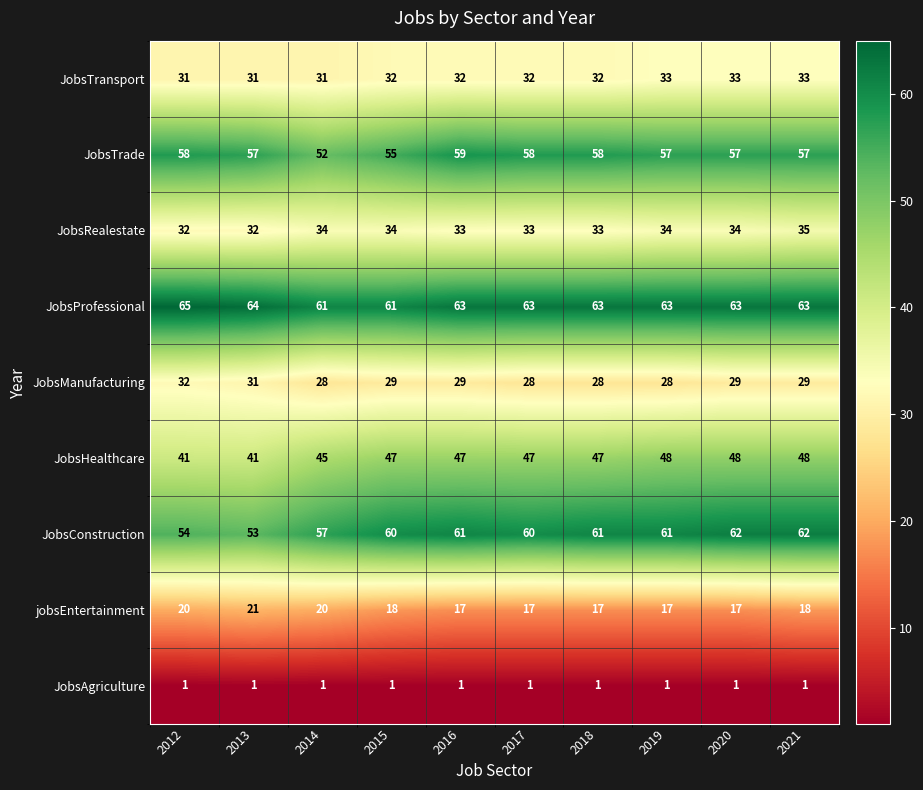

How many JobsHealthcare values are between 45 and 48?

8